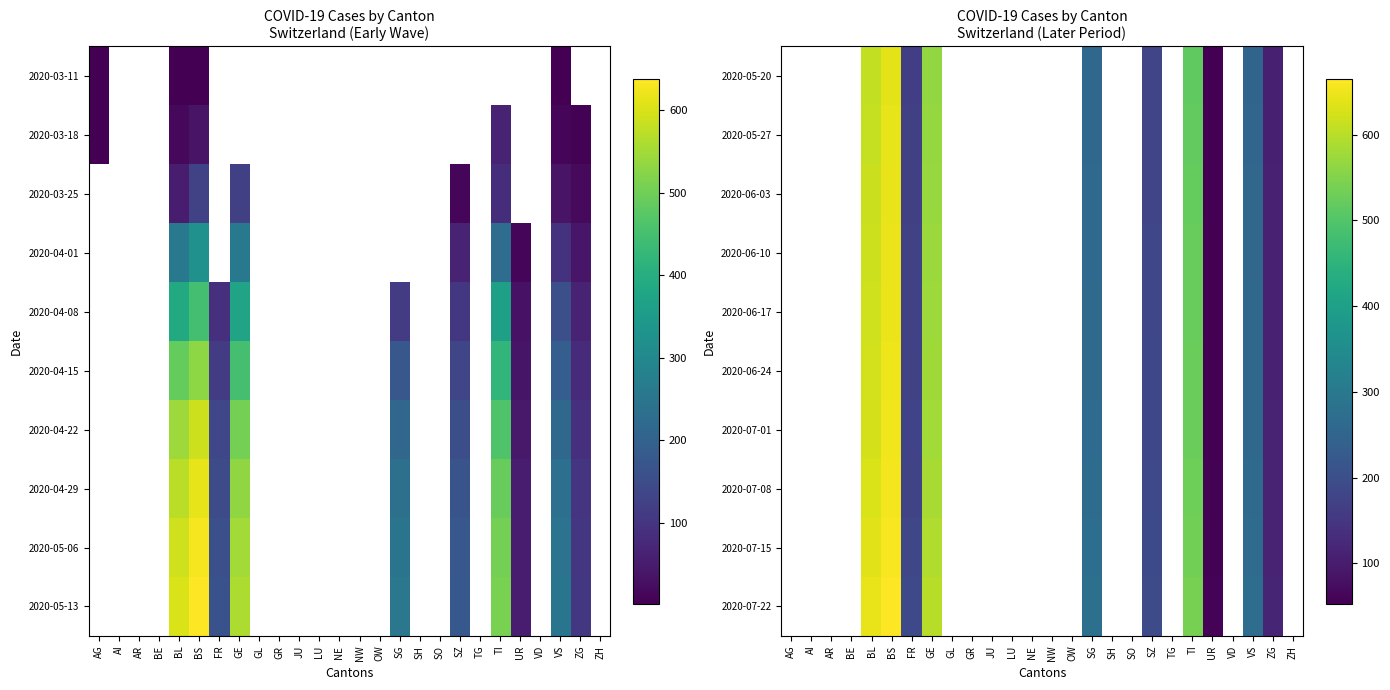

True or false: 2020-07-08 has a value of 530.0 at TI.

True